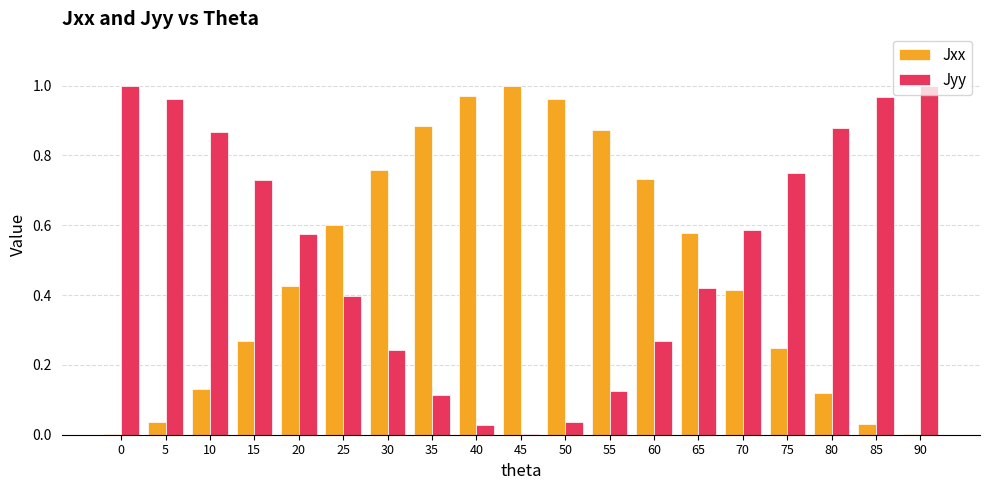

What is the difference between the Jxx values at 85 and 65?

0.5